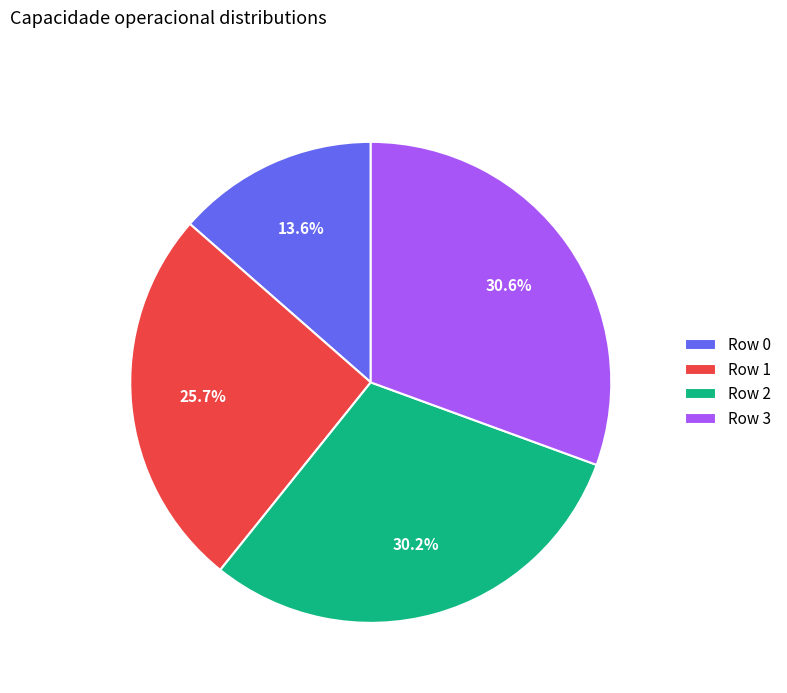

What is the smallest slice in the pie chart?

Row 0